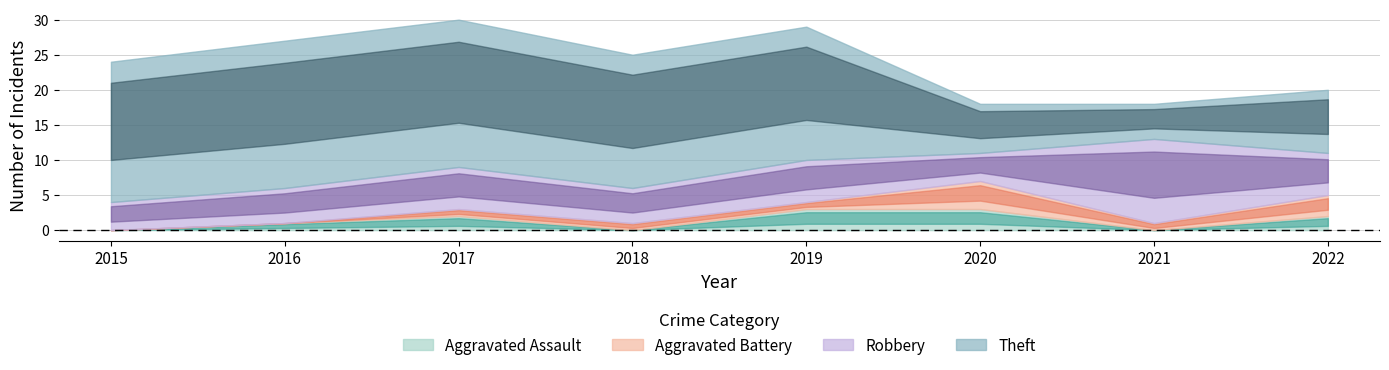

Reading left to right, list all the values displayed in this chart.

Aggravated Assault: 0	1	2	0	3	3	0	2
Aggravated Battery: 0	0	1	1	1	4	1	3
Robbery: 4	5	6	5	6	4	12	6
Theft: 20	21	21	19	19	7	5	9